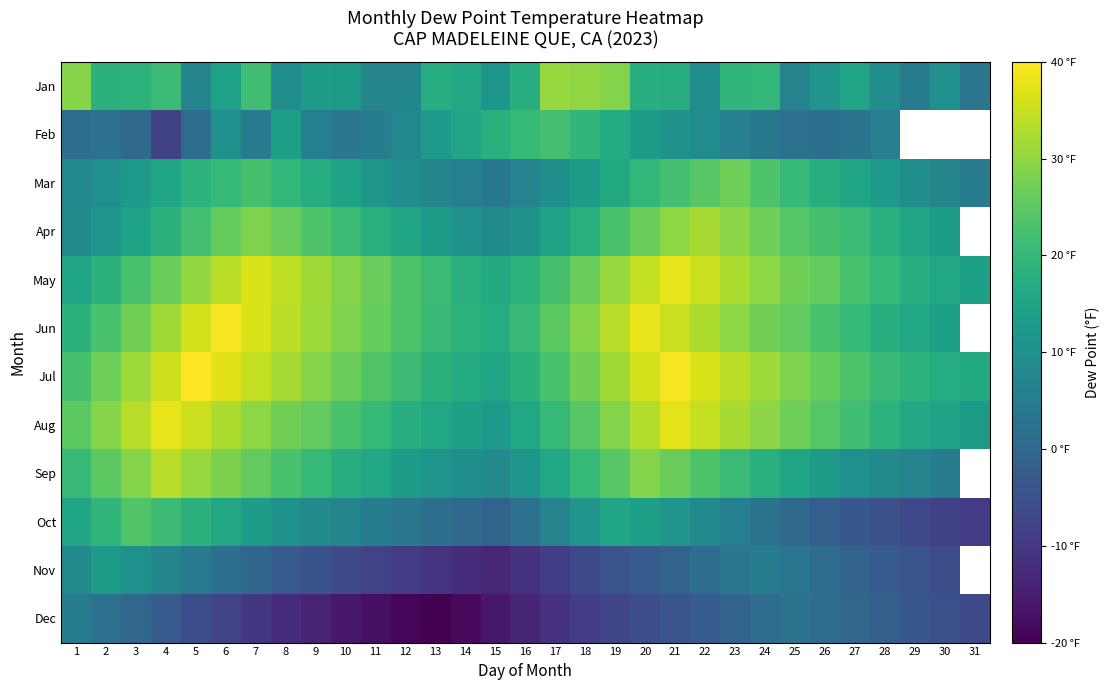

Where is Jun nearest to the value 26?

11